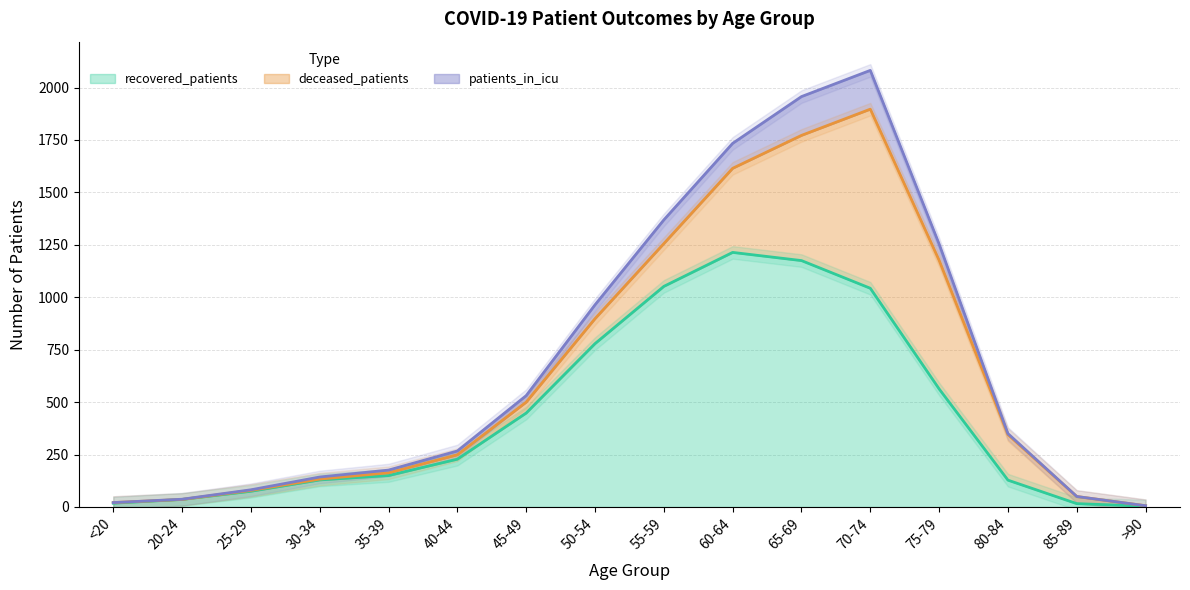

Does the chart have visible grid lines?

Yes